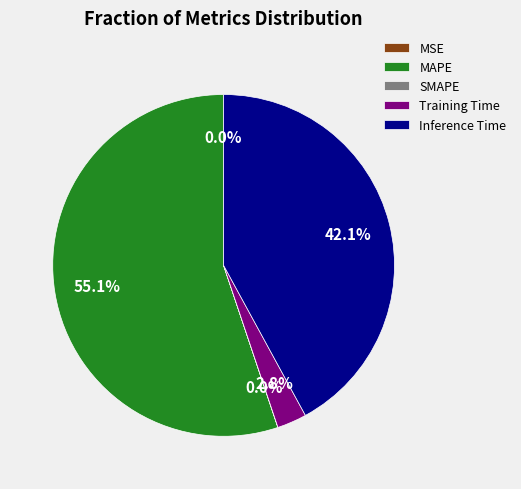

Which category has the biggest portion of the pie?

MAPE